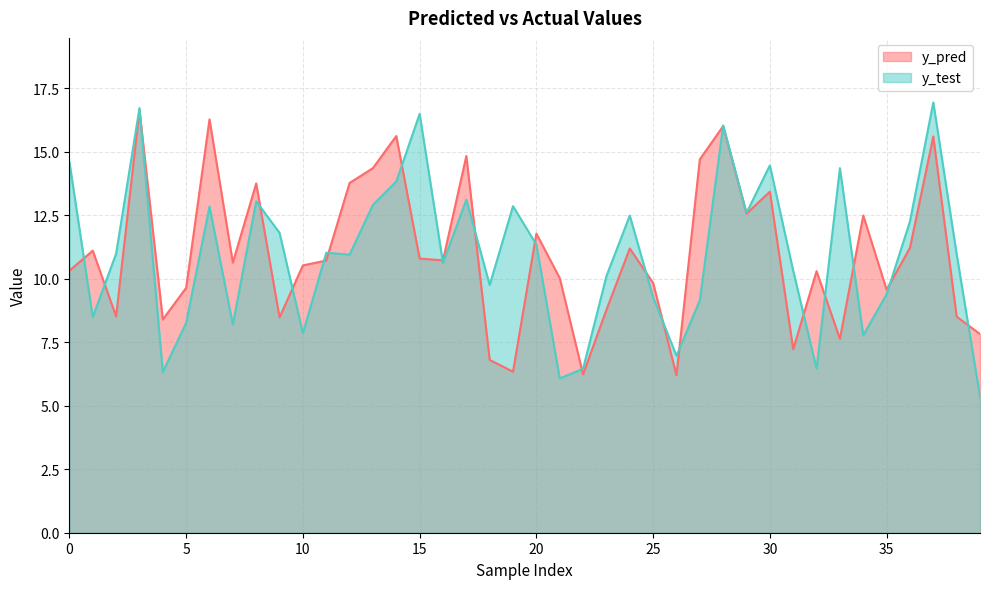

Read the y_test value at 2.

11.0